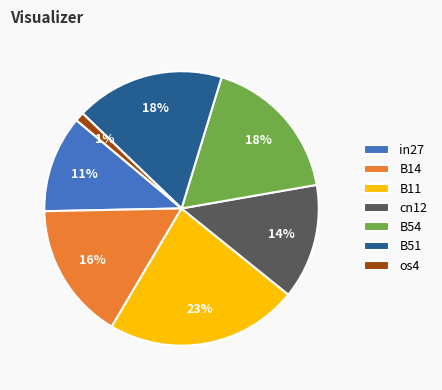

To the nearest percent, what percentage of the pie is os4?

1%